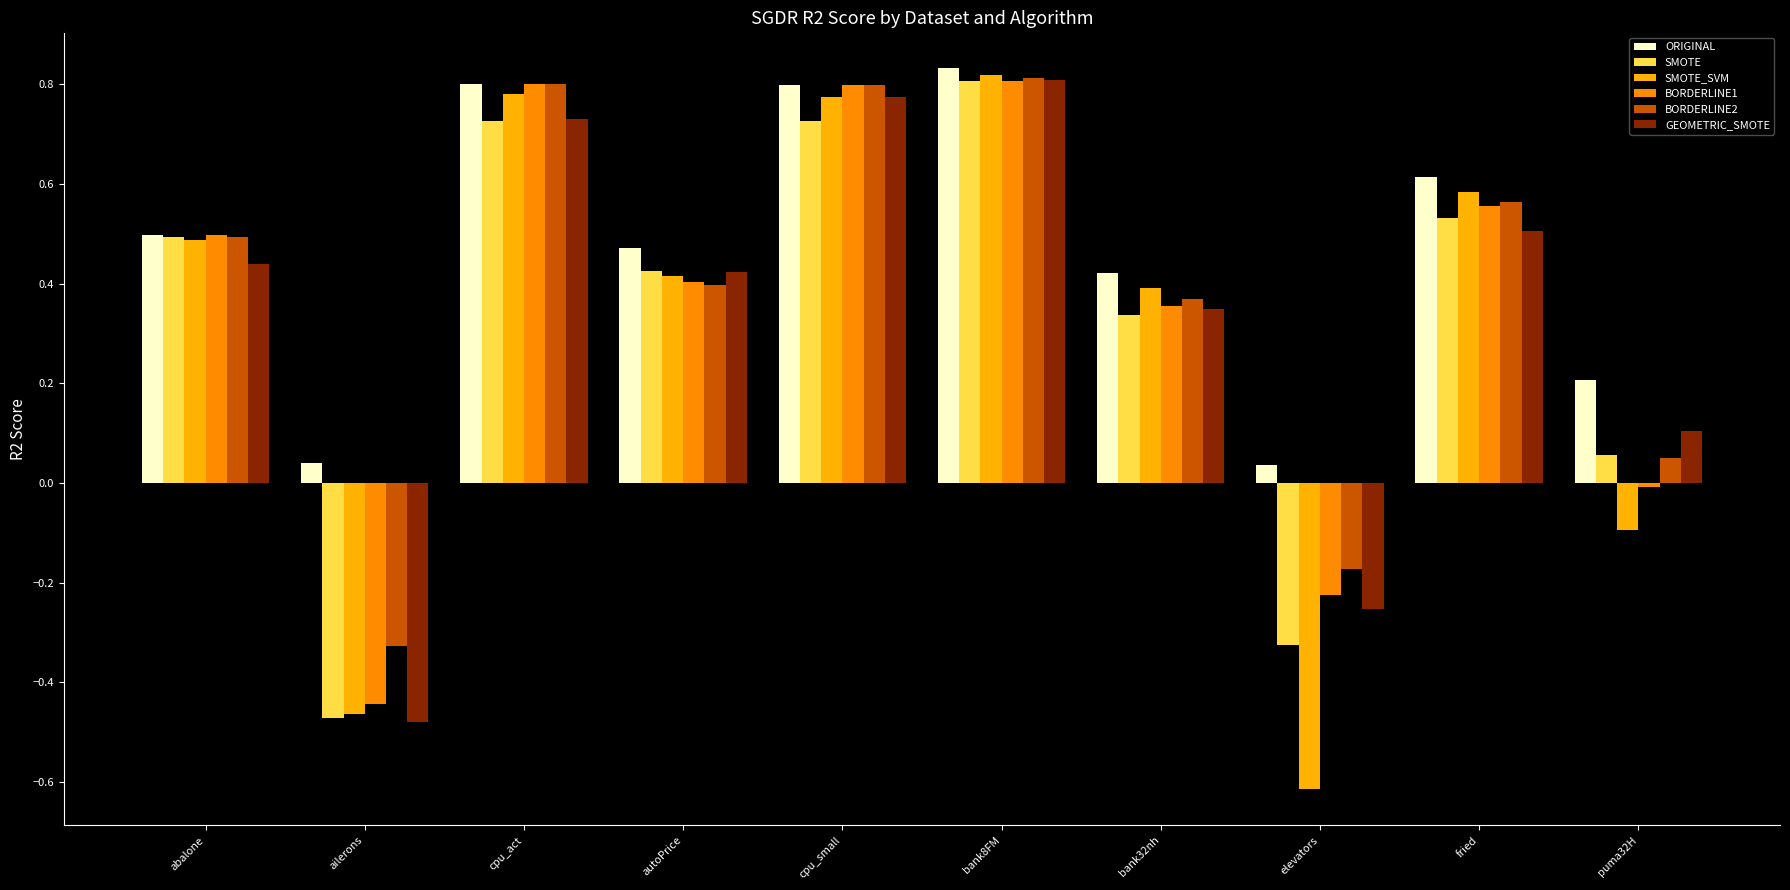

What is the label of the 3rd bar from the right?

elevators